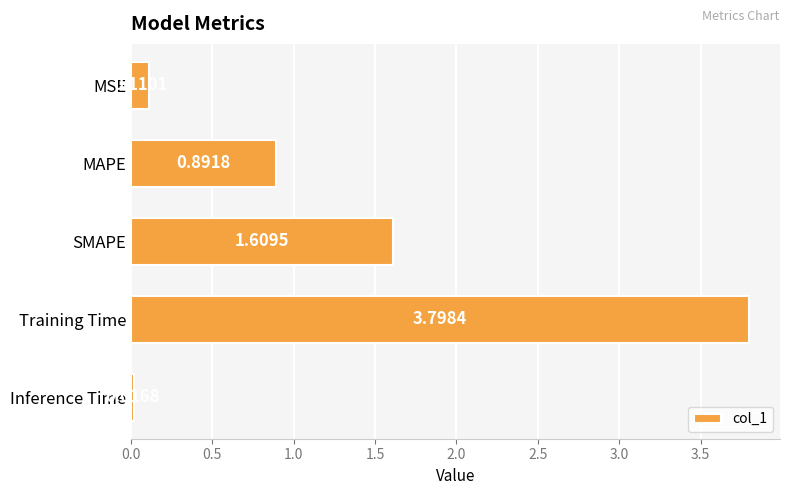

Are the bars horizontal?

Yes